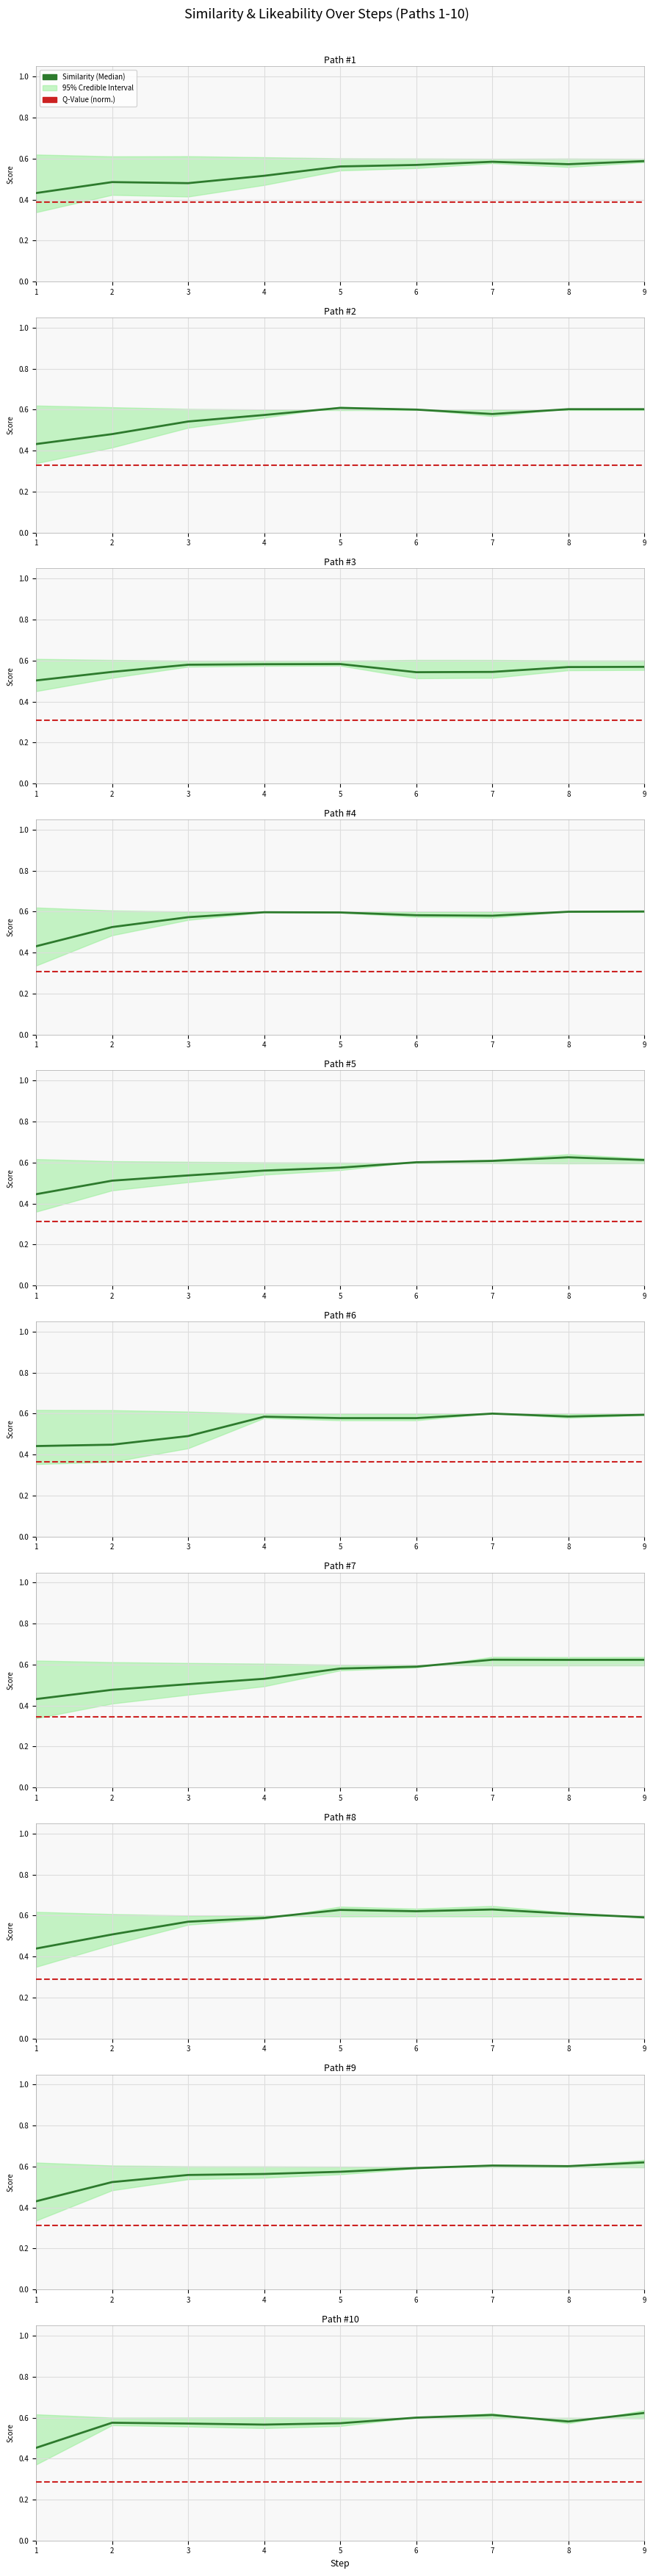

Reading left to right, what are all the values shown in this chart?

Similarity (Median): 1=0.5	2=0.6	3=0.6	4=0.6	5=0.6	6=0.6	7=0.6	8=0.6	9=0.6
Q-Value (norm.): 1=0.3	2=0.3	3=0.3	4=0.3	5=0.3	6=0.3	7=0.3	8=0.3	9=0.3